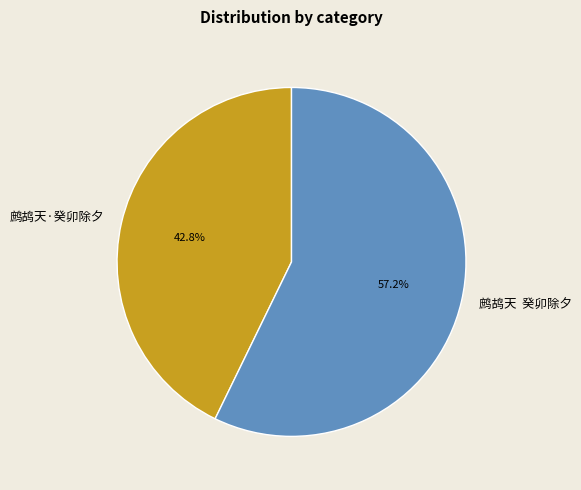

Approximately how many times larger is the value at 鹧鸪天·癸卯除夕 compared to 鹧鸪天 癸卯除夕?

0.7